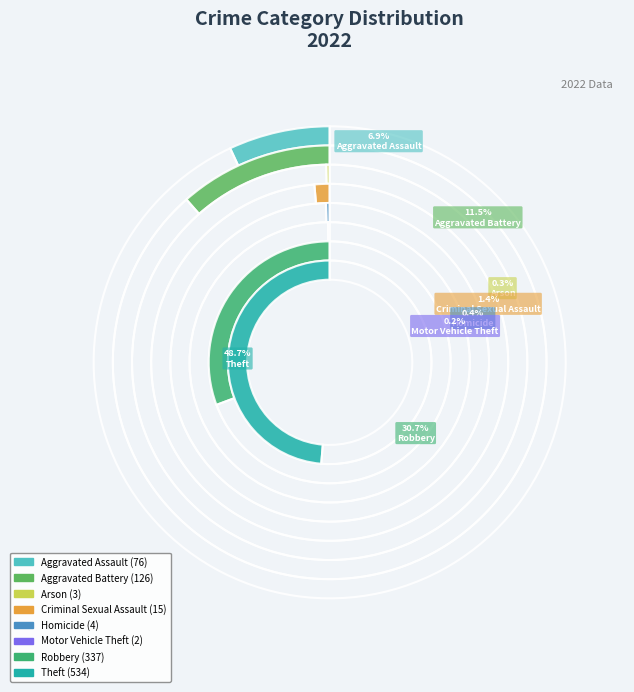

Which slice is the smallest?

Motor Vehicle Theft